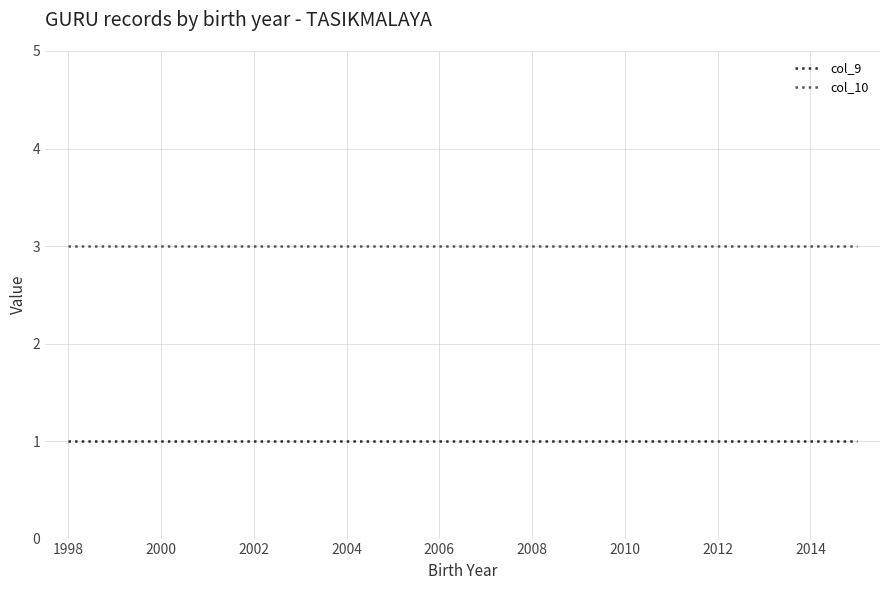

Is this an area chart (filled region under the line)?

No